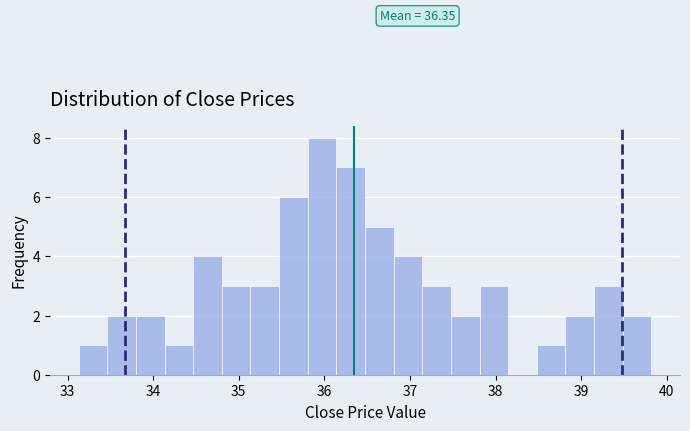

Read against the x-axis, roughly where is the centre of the tallest bar?

36.0